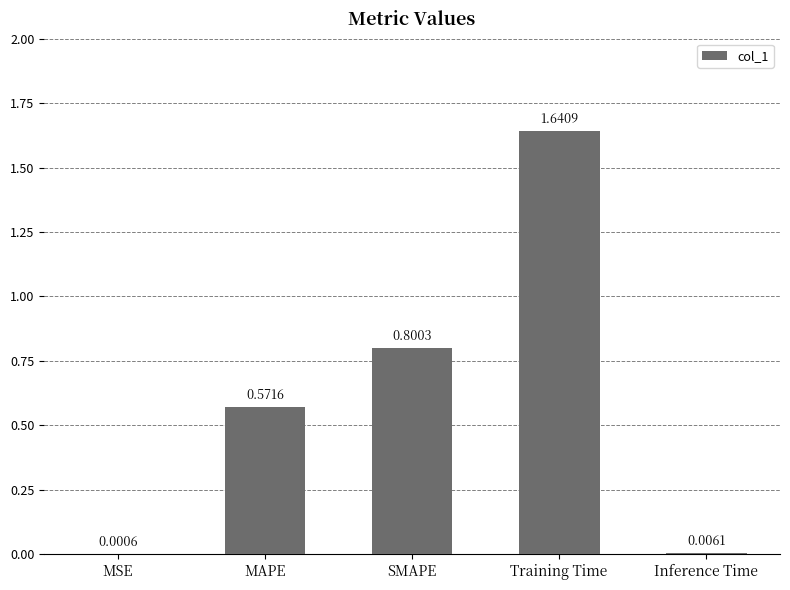

What is the sum of the values at Training Time and MAPE?

2.2